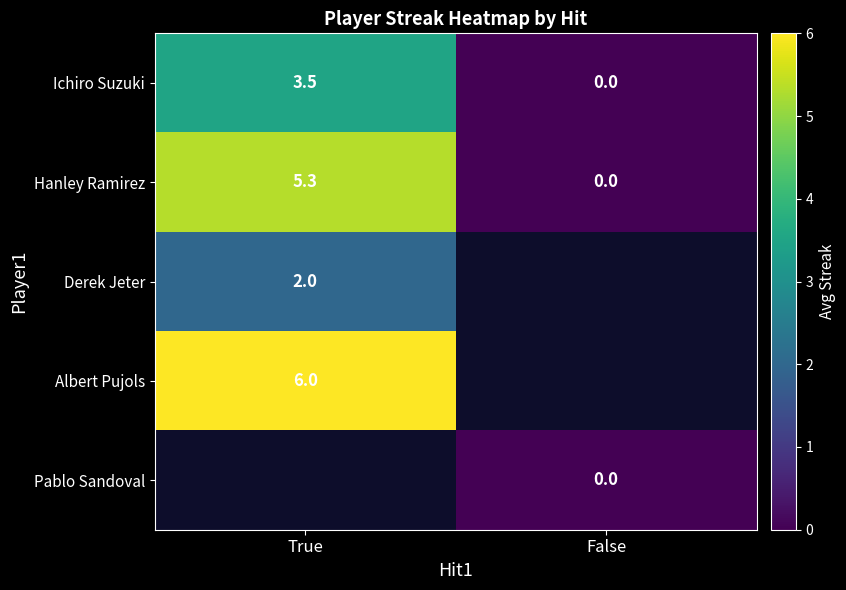

List the labels in order of Hanley Ramirez value, largest first.

True, False